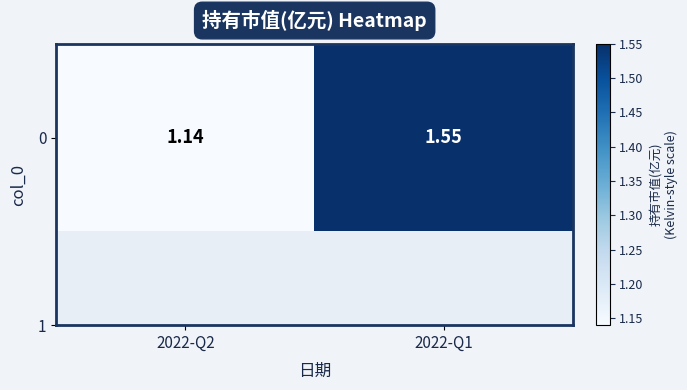

True or false: the data shows 1.1 at 2022-Q2.

True